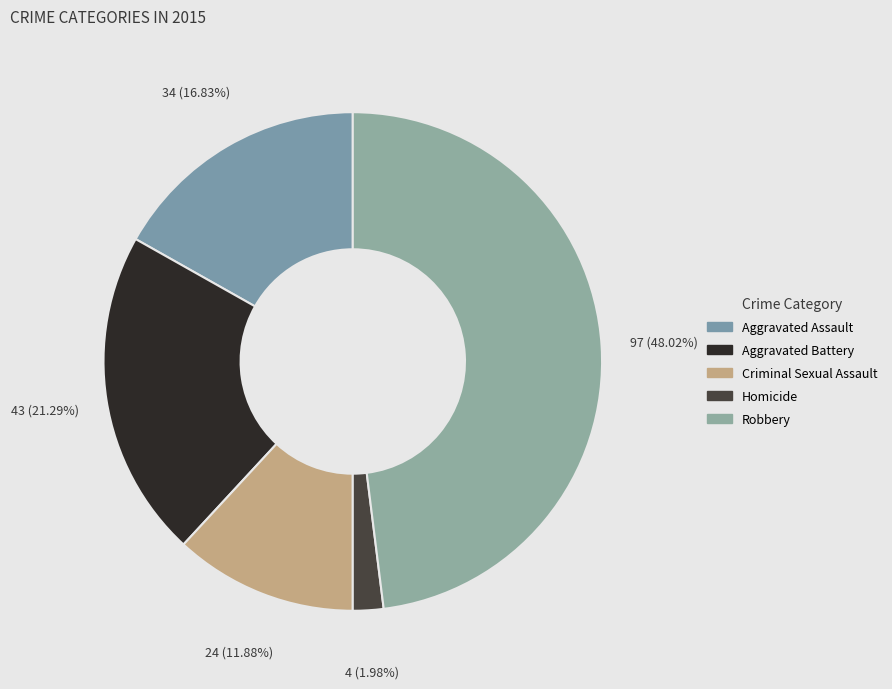

Rank the categories by value from lowest to highest.

Homicide, Criminal Sexual Assault, Aggravated Assault, Aggravated Battery, Robbery